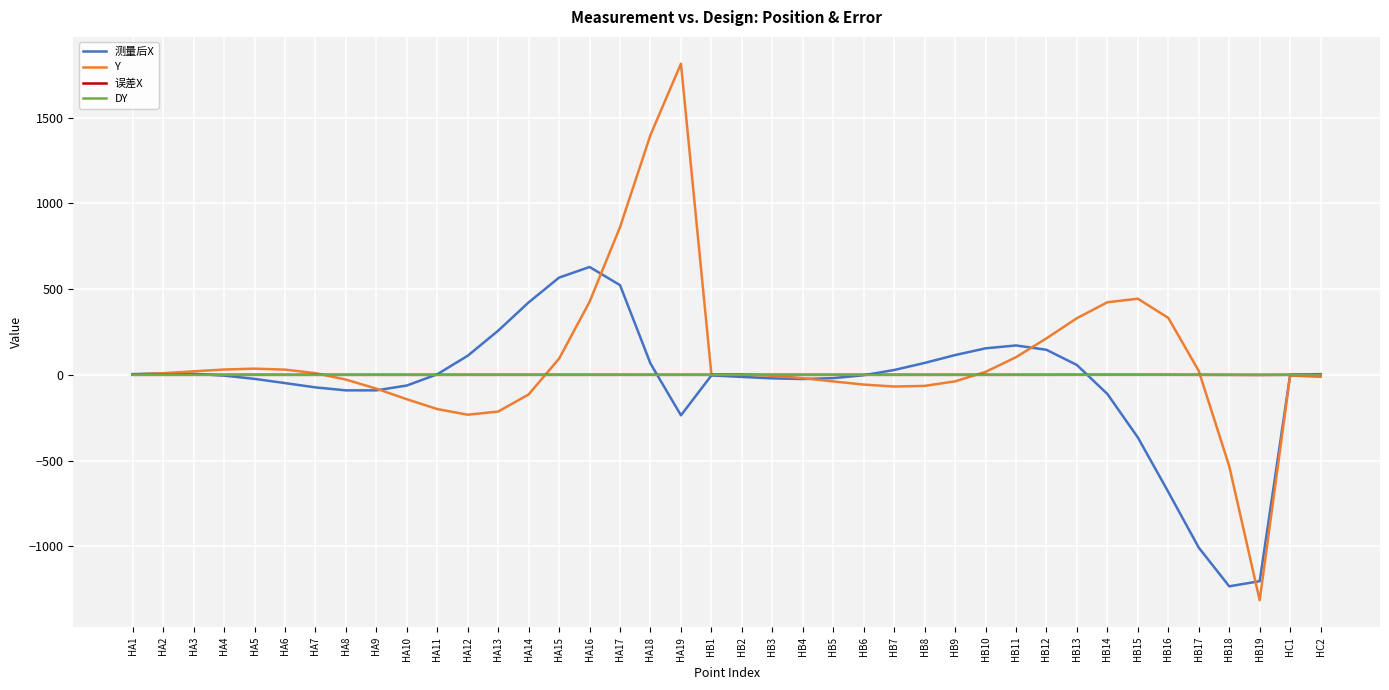

How many lines are shown in the chart?

4